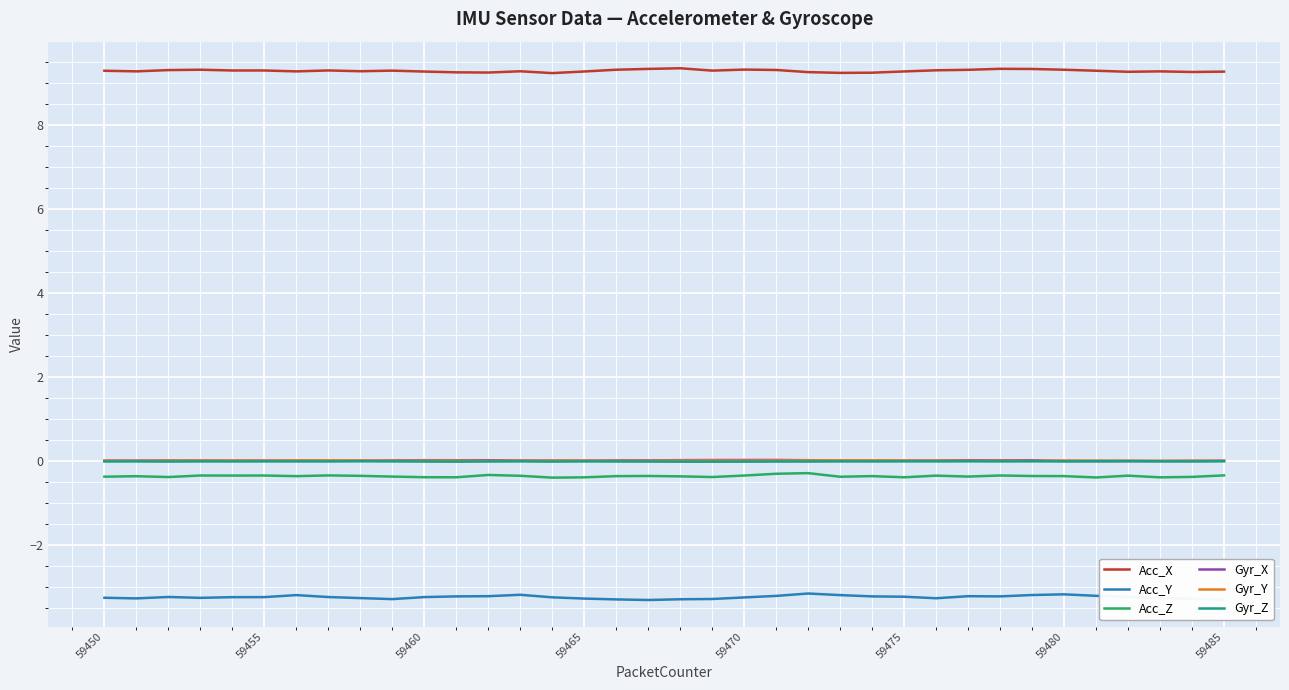

What is the smallest value displayed?

-3.3